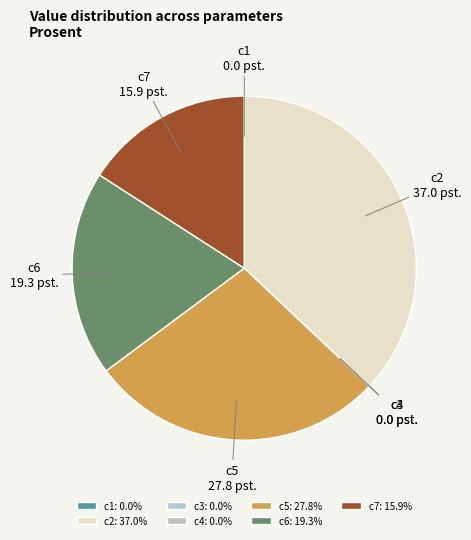

Is there a majority slice in this chart?

No